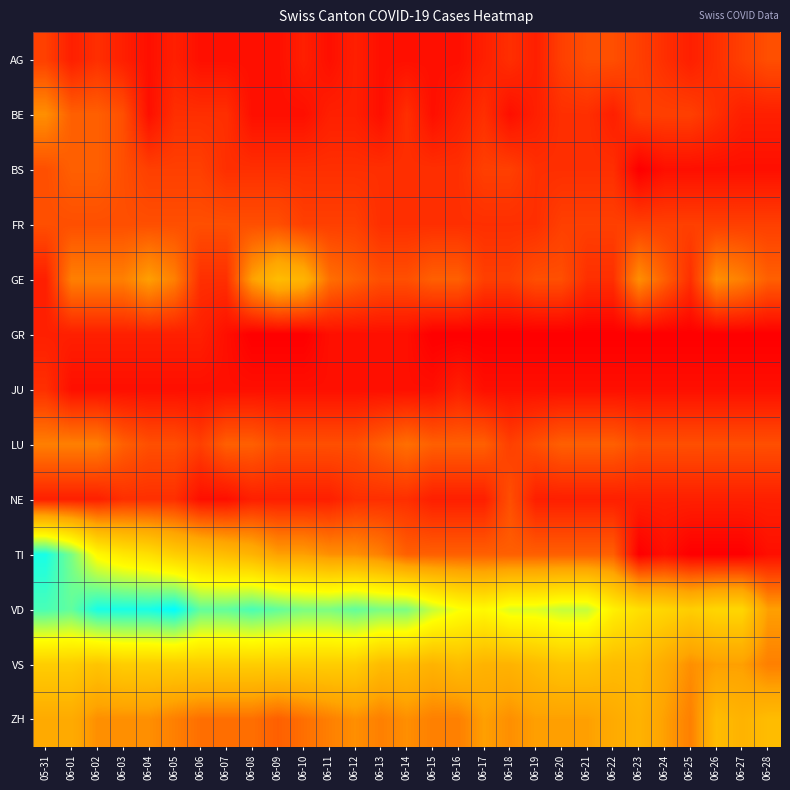

What is the spread (max minus min) of values at 06-09?

27